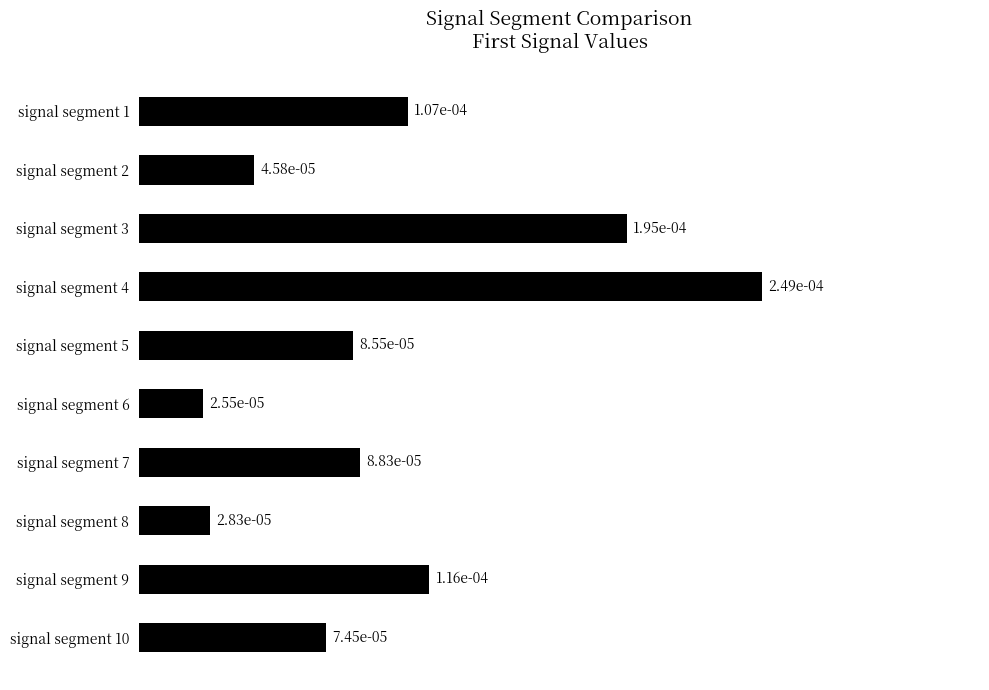

Are the bars grouped side by side (vs. stacked)?

No